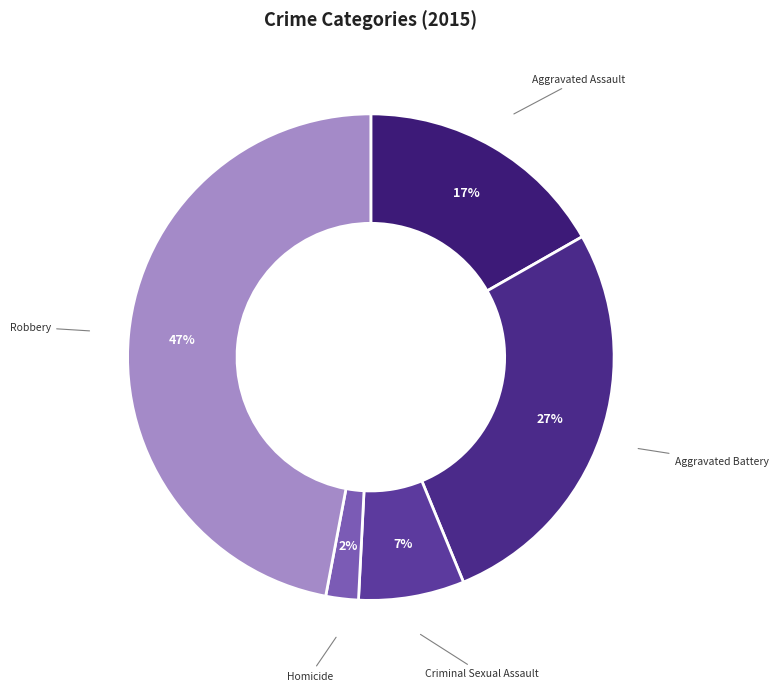

Which has a higher value, Robbery or Aggravated Assault?

Robbery